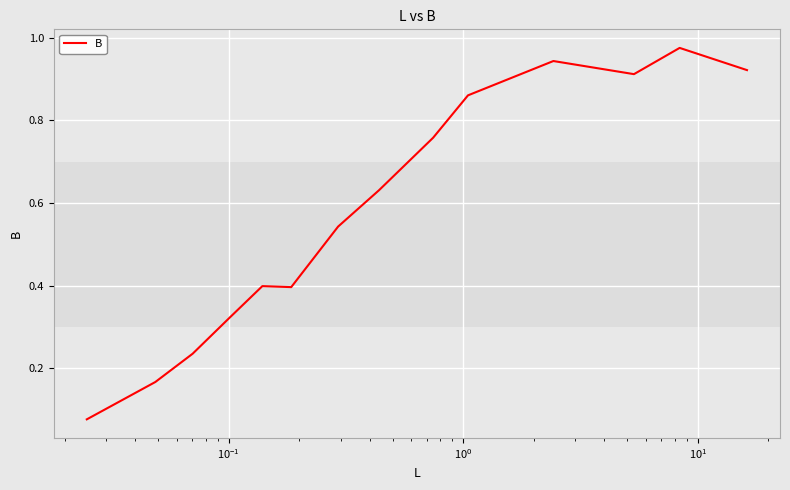

How many lines are shown in the chart?

1